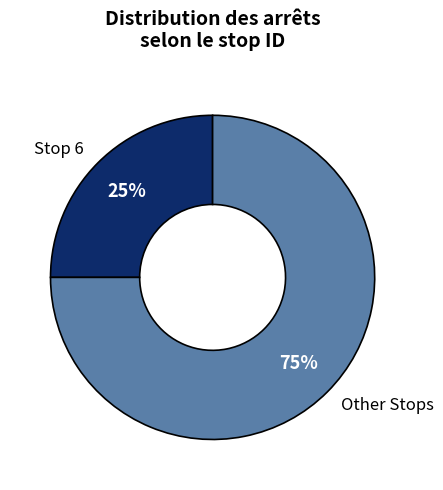

Which has a higher value, Stop 6 or Other Stops?

Other Stops